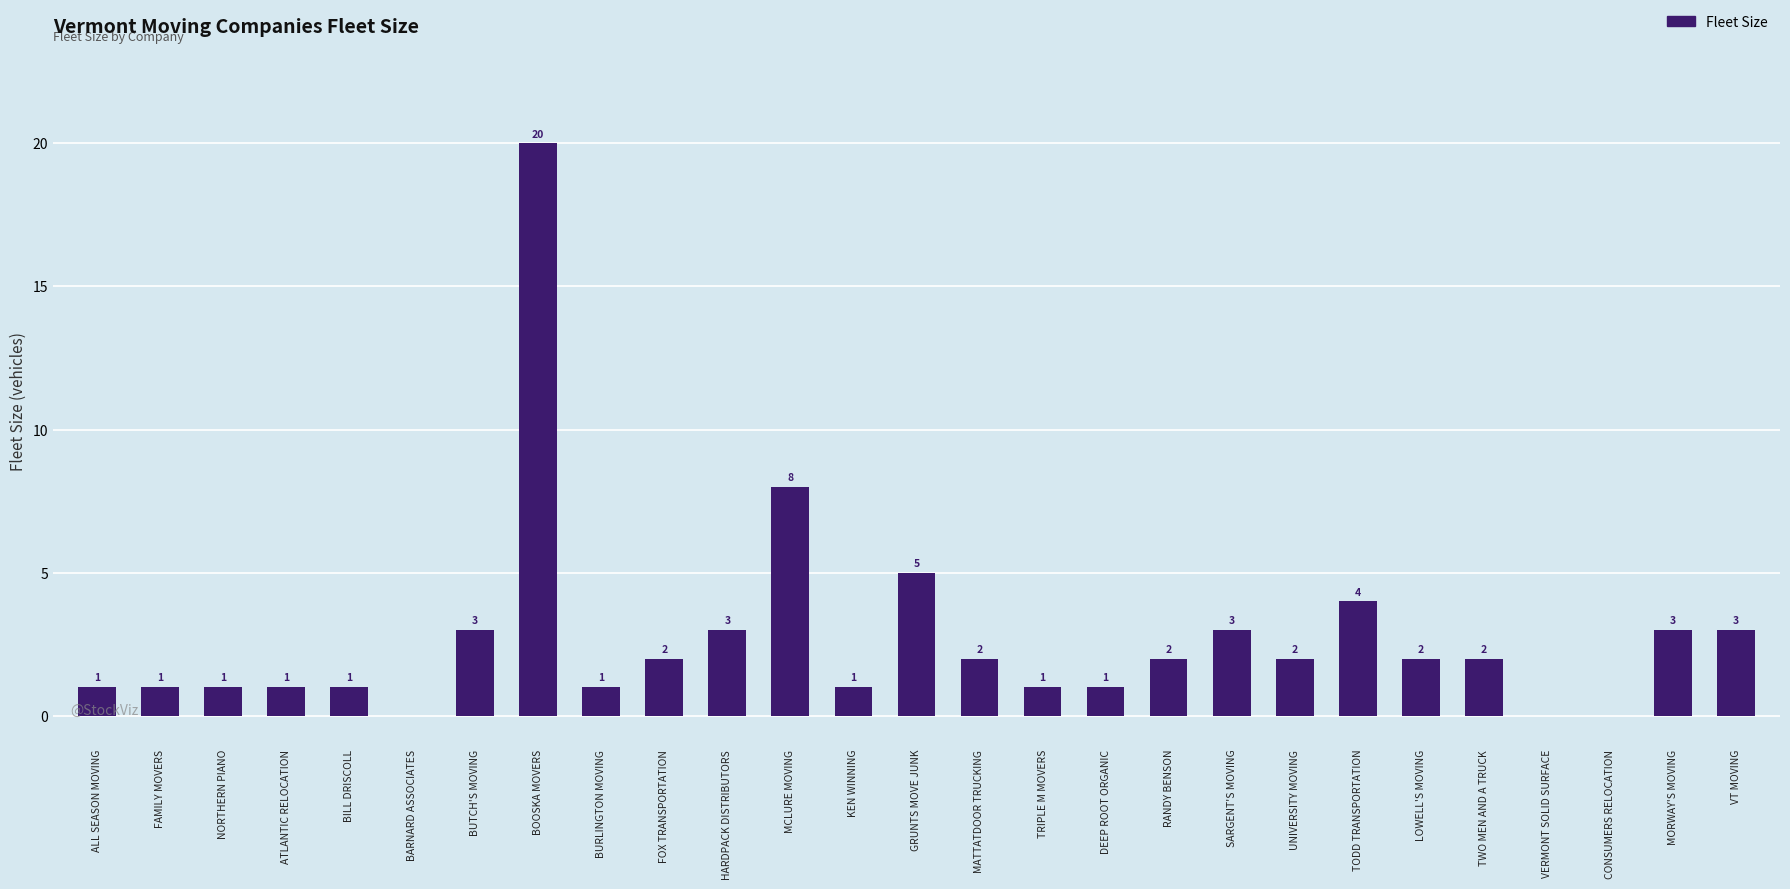

What is the approximate value at LOWELL'S MOVING?

2